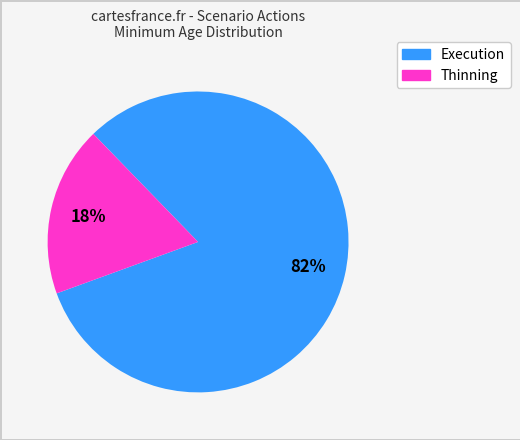

To the nearest percent, what is the average slice percentage?

50%